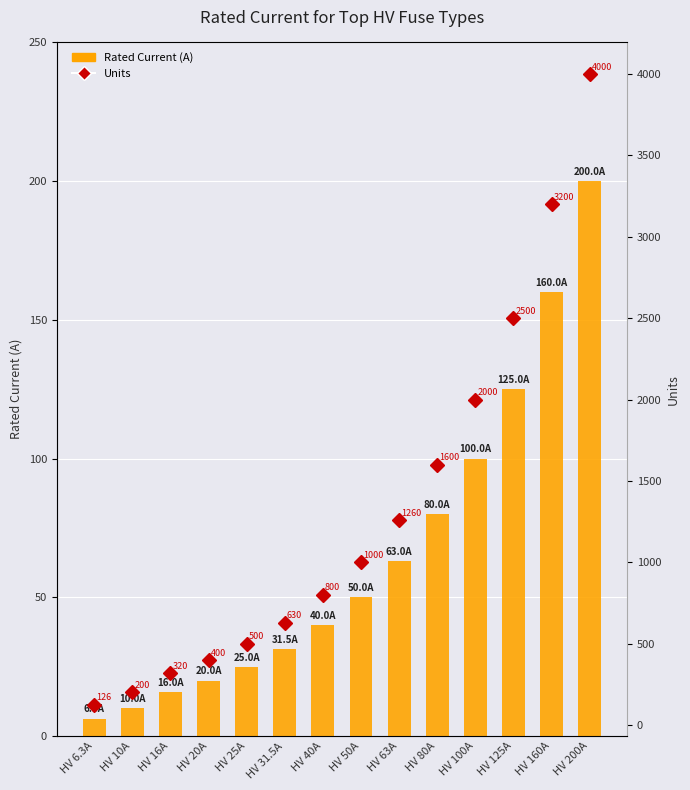

Are the bars grouped side by side (vs. stacked)?

Yes